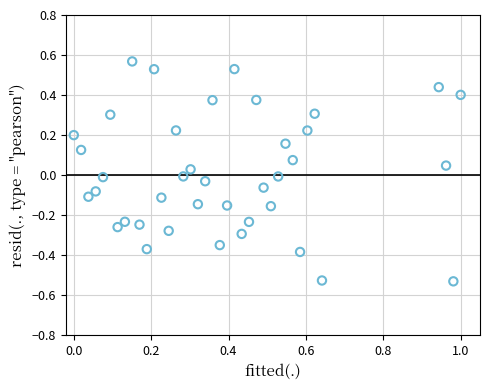

What is the range of Y values (max minus min)?

1.1